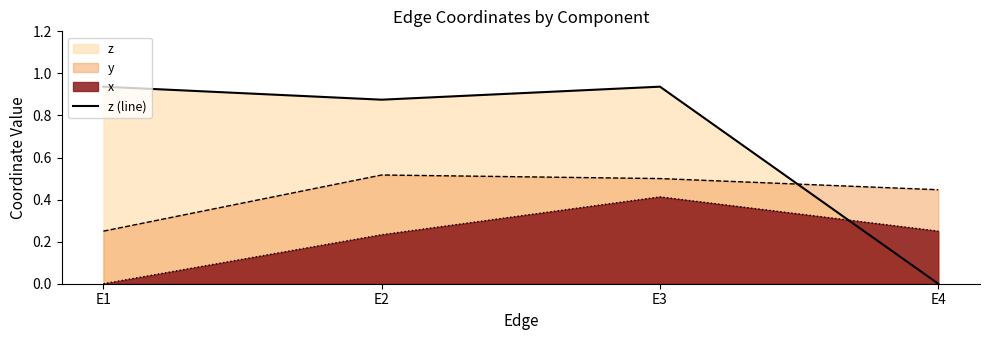

What is the value of the 2nd point from the left?

0.9